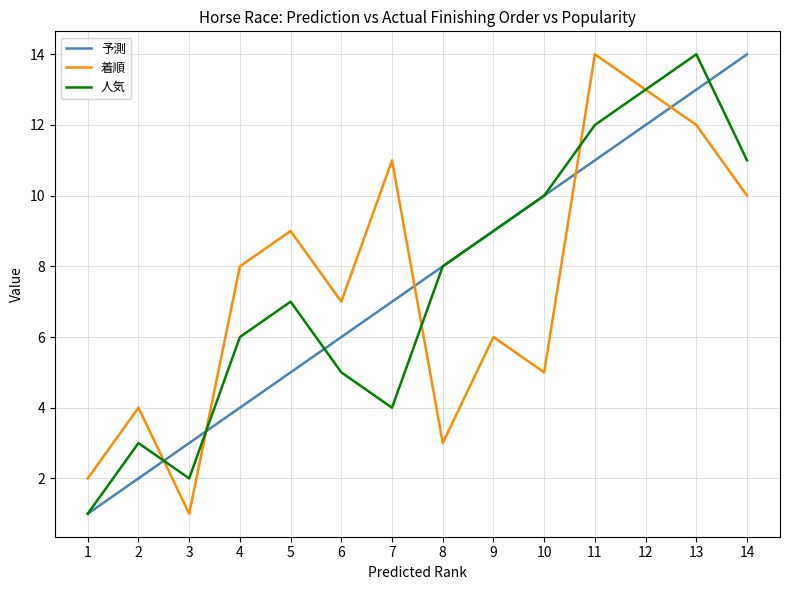

What is the lowest value of the 着順 series?

1